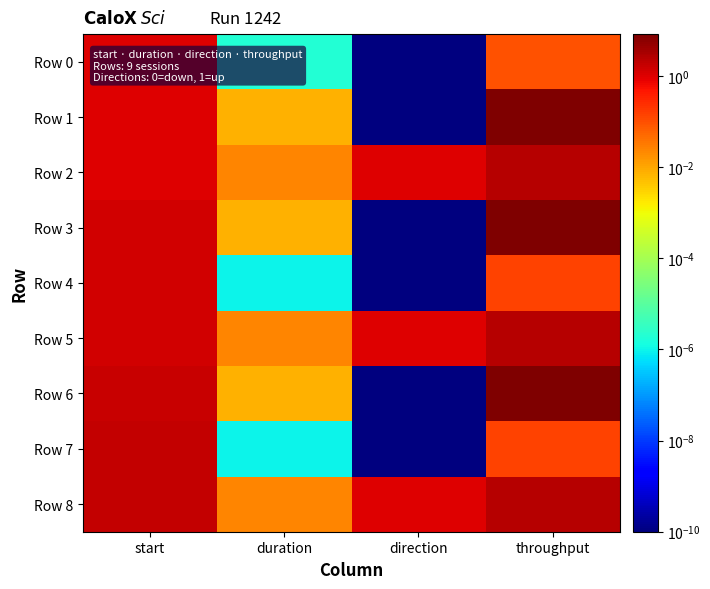

Reading left to right, extract all data points from this chart.

Row 0: start=1.0	duration=0.0	direction=0.0	throughput=0.1
Row 1: start=1.0	duration=0.0	direction=0.0	throughput=8.2
Row 2: start=1.1	duration=0.0	direction=1.0	throughput=2.5
Row 3: start=1.4	duration=0.0	direction=0.0	throughput=8.3
Row 4: start=1.4	duration=0.0	direction=0.0	throughput=0.1
Row 5: start=1.4	duration=0.0	direction=1.0	throughput=2.5
Row 6: start=1.7	duration=0.0	direction=0.0	throughput=8.3
Row 7: start=1.7	duration=0.0	direction=0.0	throughput=0.1
Row 8: start=1.7	duration=0.0	direction=1.0	throughput=2.5